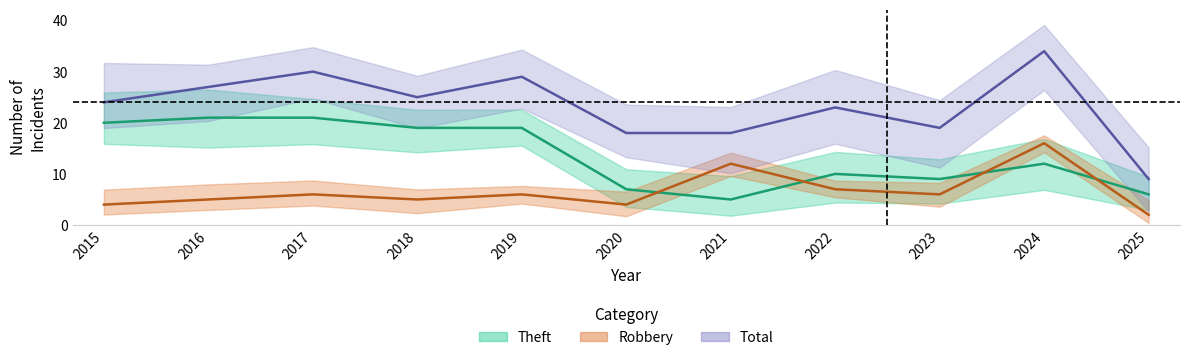

At which label is Total closest to 21?

2022